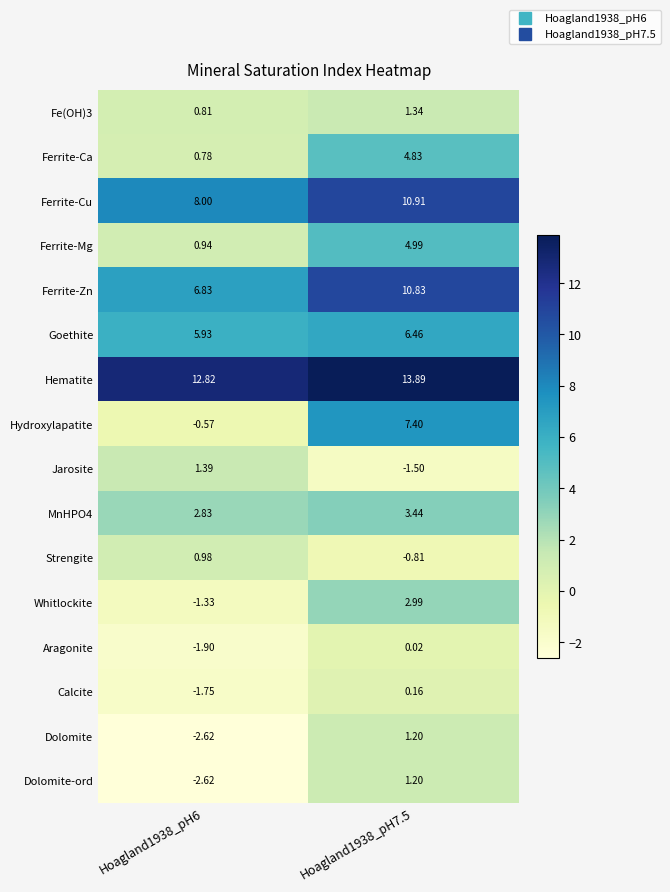

Which series has the largest range (max minus min)?

Hydroxylapatite